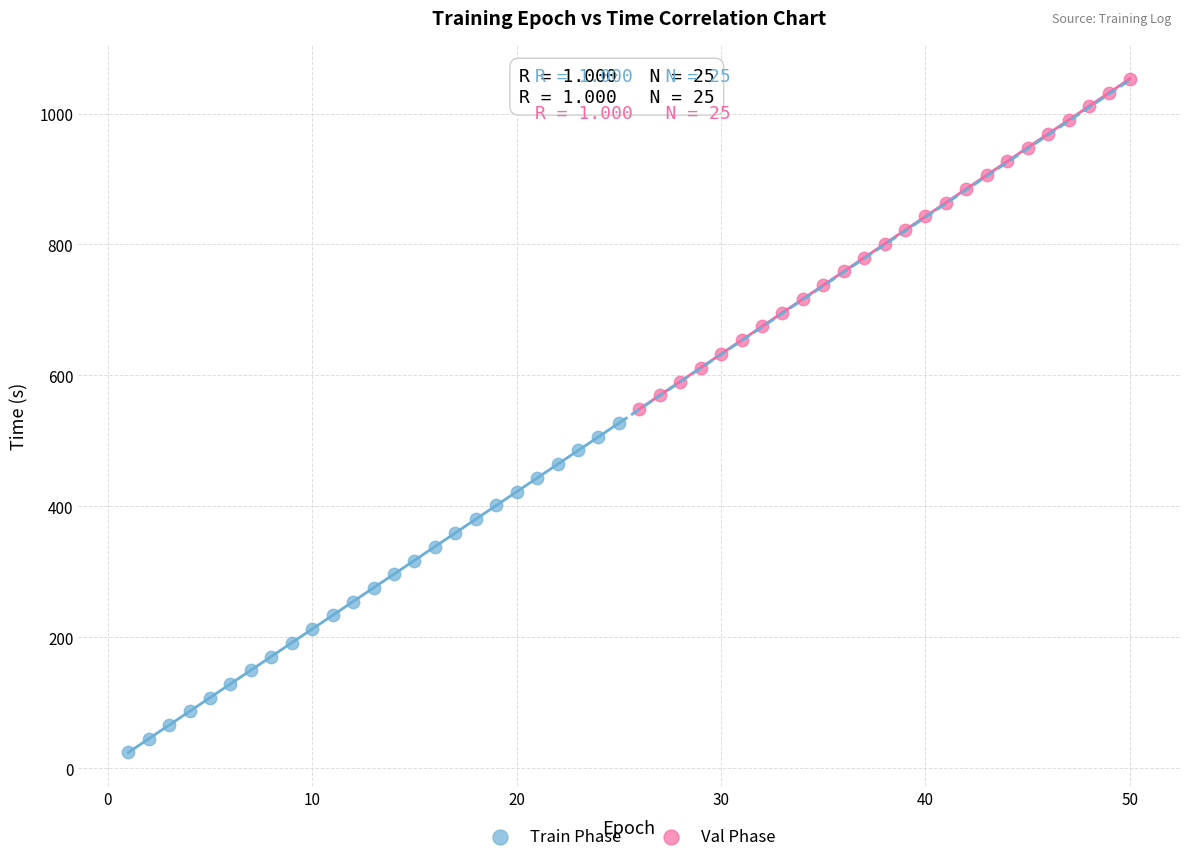

Which series reaches the minimum Y coordinate?

Train Phase